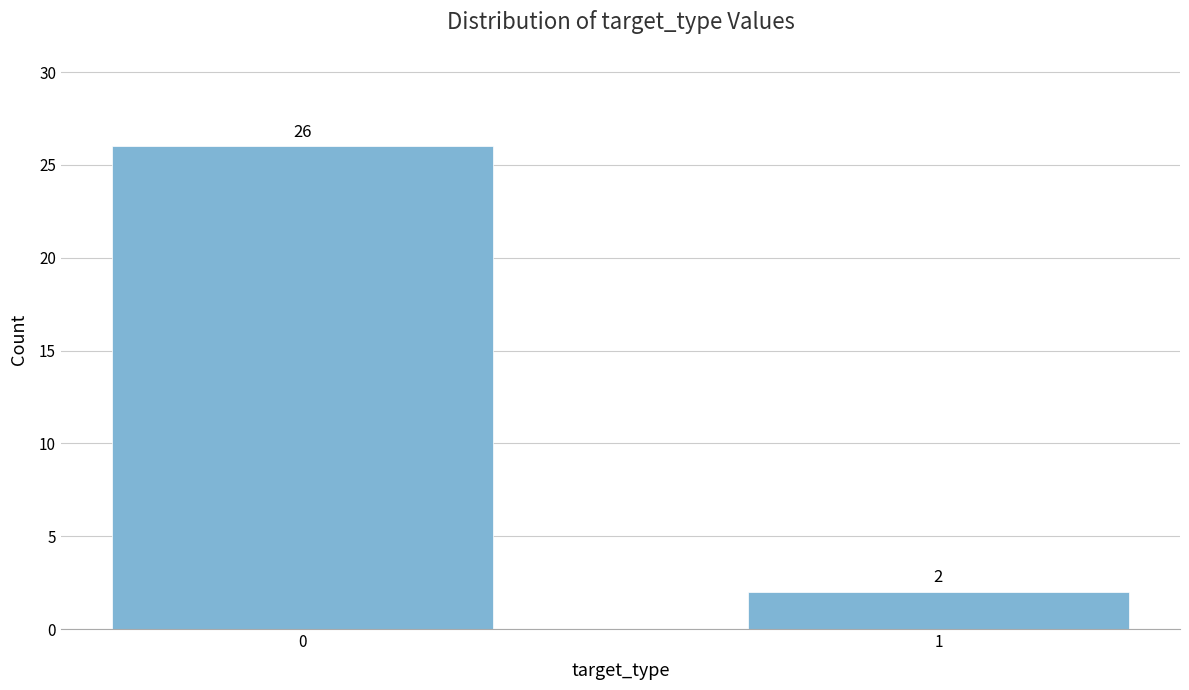

Reading left to right, transcribe all the data shown in this chart.

26	2